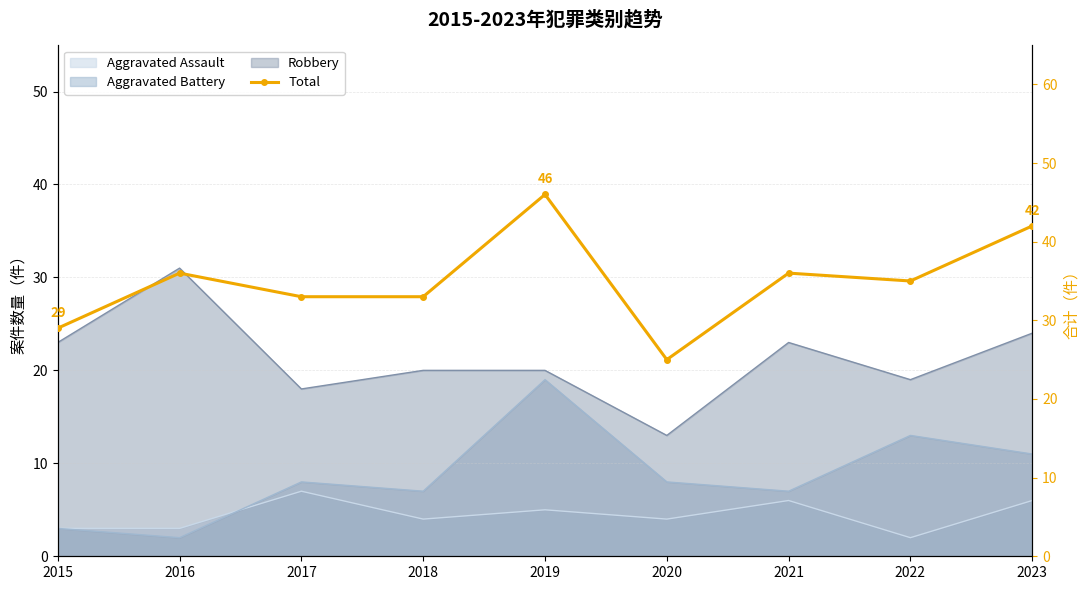

How many values exceed 35?

4